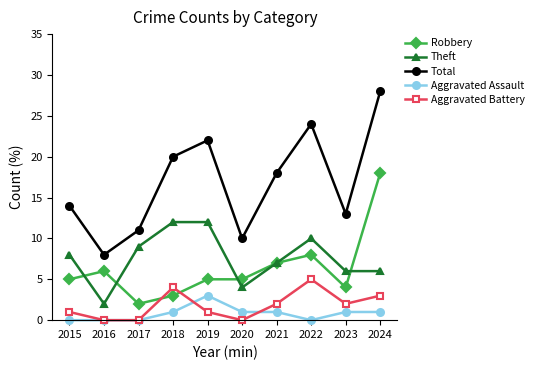

What value does the Theft series have at 2018?

12